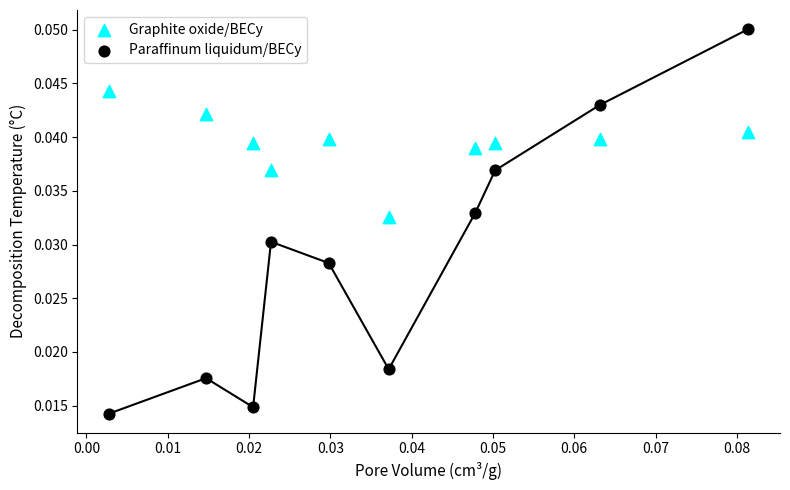

Which series reaches the maximum Y coordinate?

Paraffinum liquidum/BECy